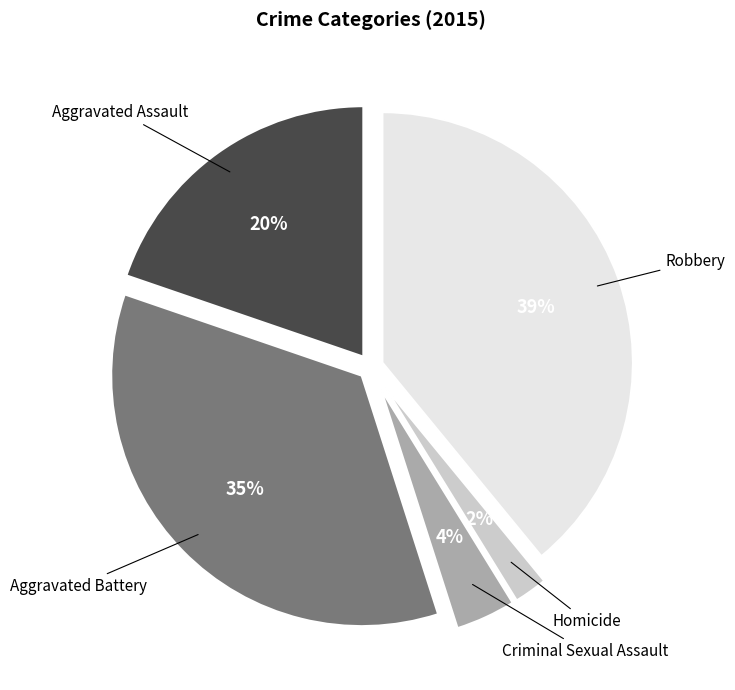

Between Aggravated Battery and Robbery, which is larger?

Robbery